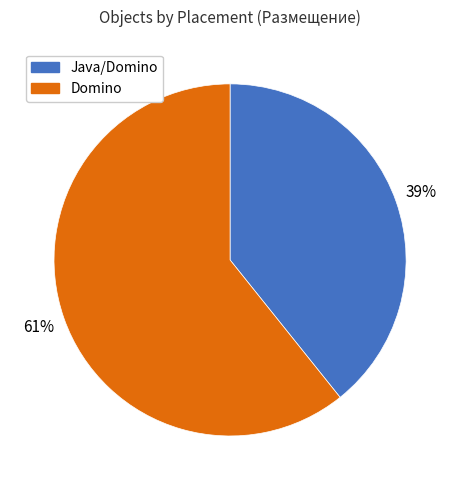

Approximately how many times larger is the value at Java/Domino compared to Domino?

0.6